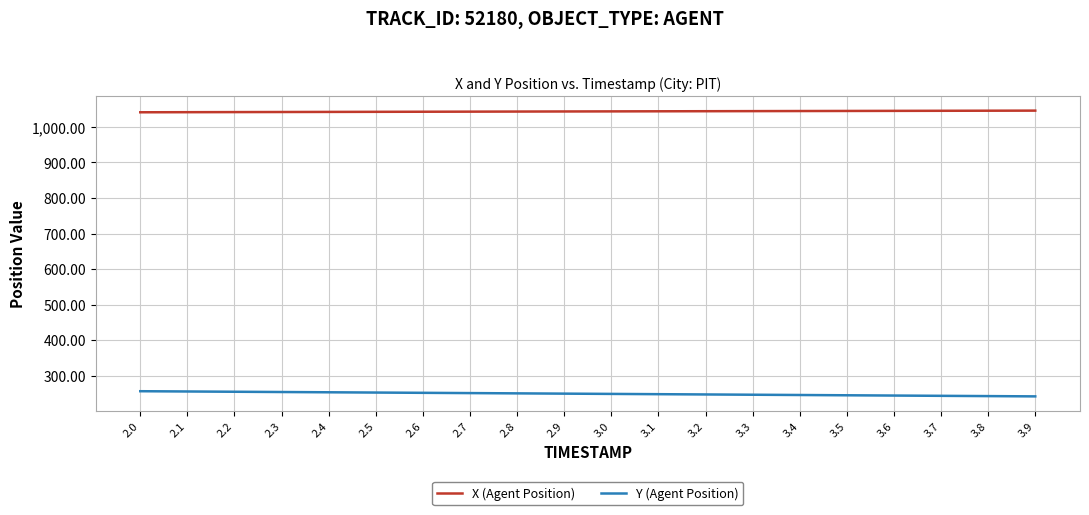

What is the difference between the second highest and minimum values in the X (Agent Position) series?

4.4